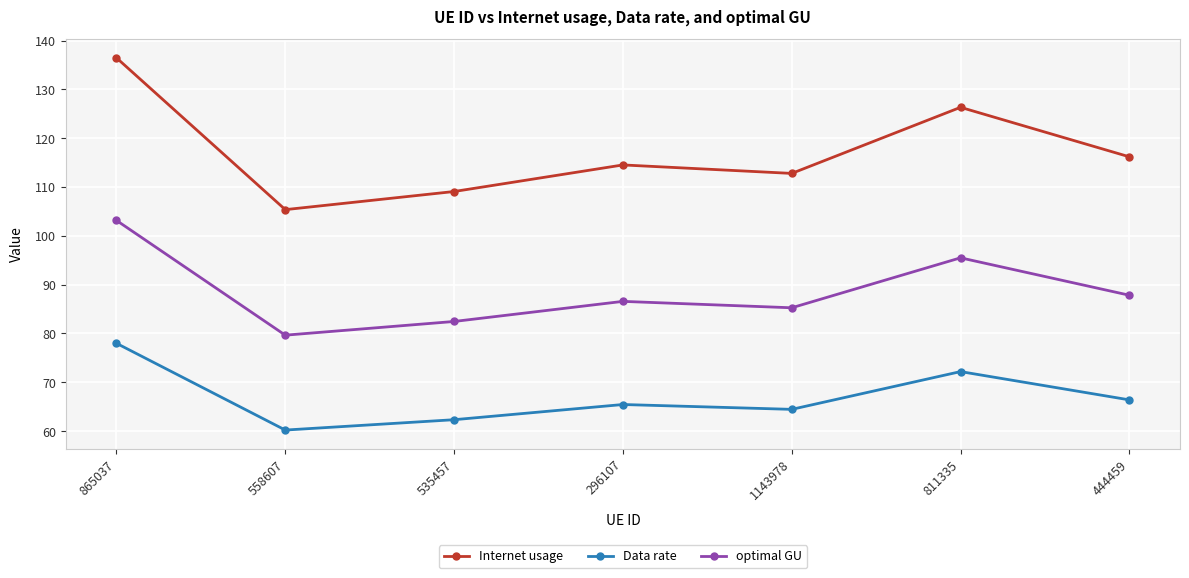

Is the value of Data rate at 296107 greater than the value of Internet usage at 296107?

No